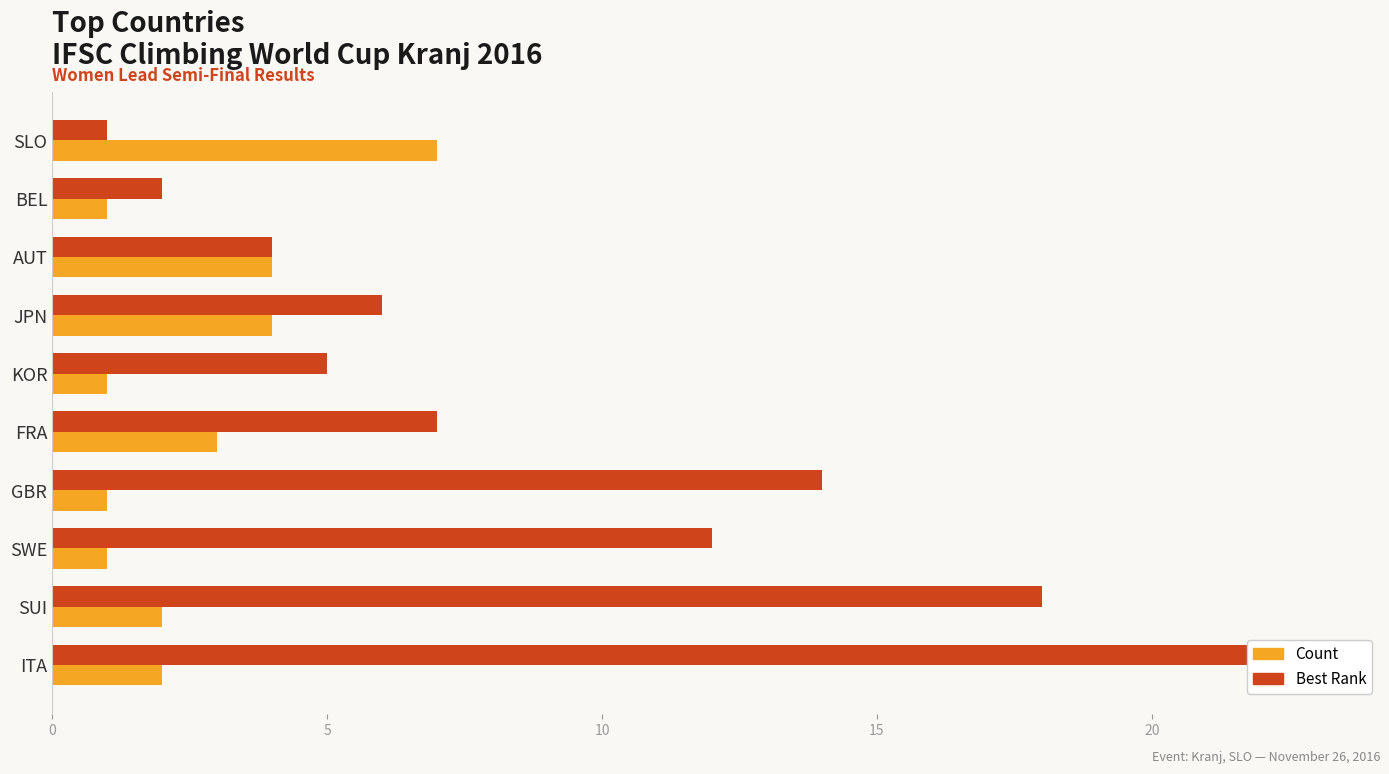

At how many categories does at least one series exceed 8?

4